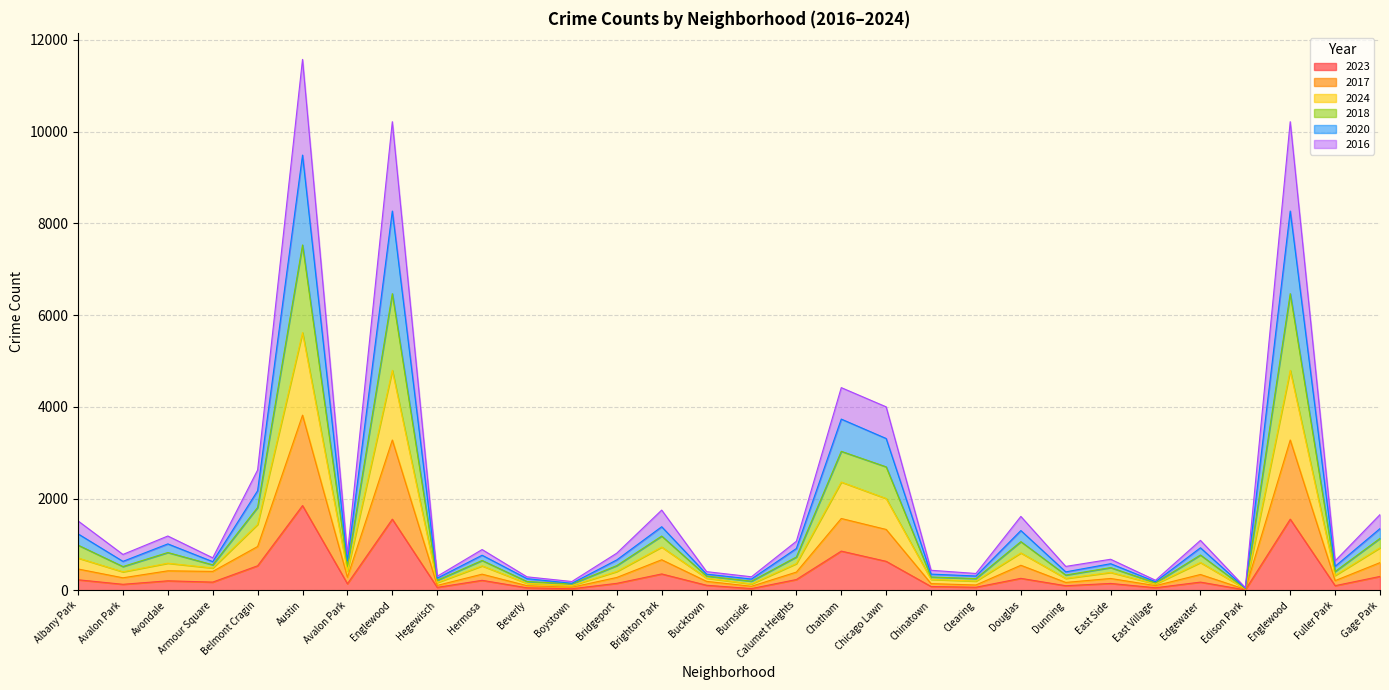

True or false: 2020 and 2023 intersect in this chart.

False